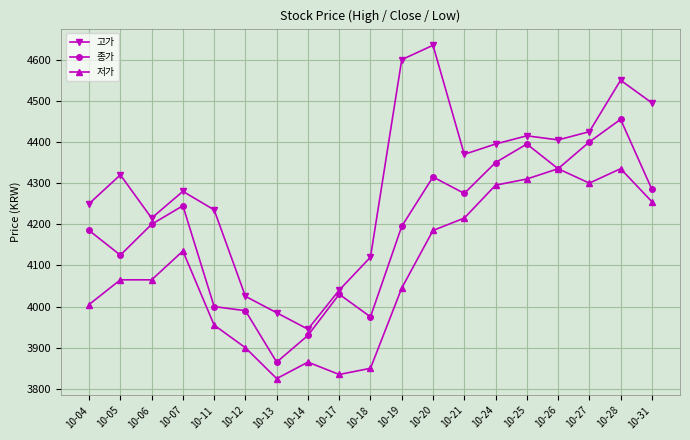

Where is the first local maximum for 고가?

10-05